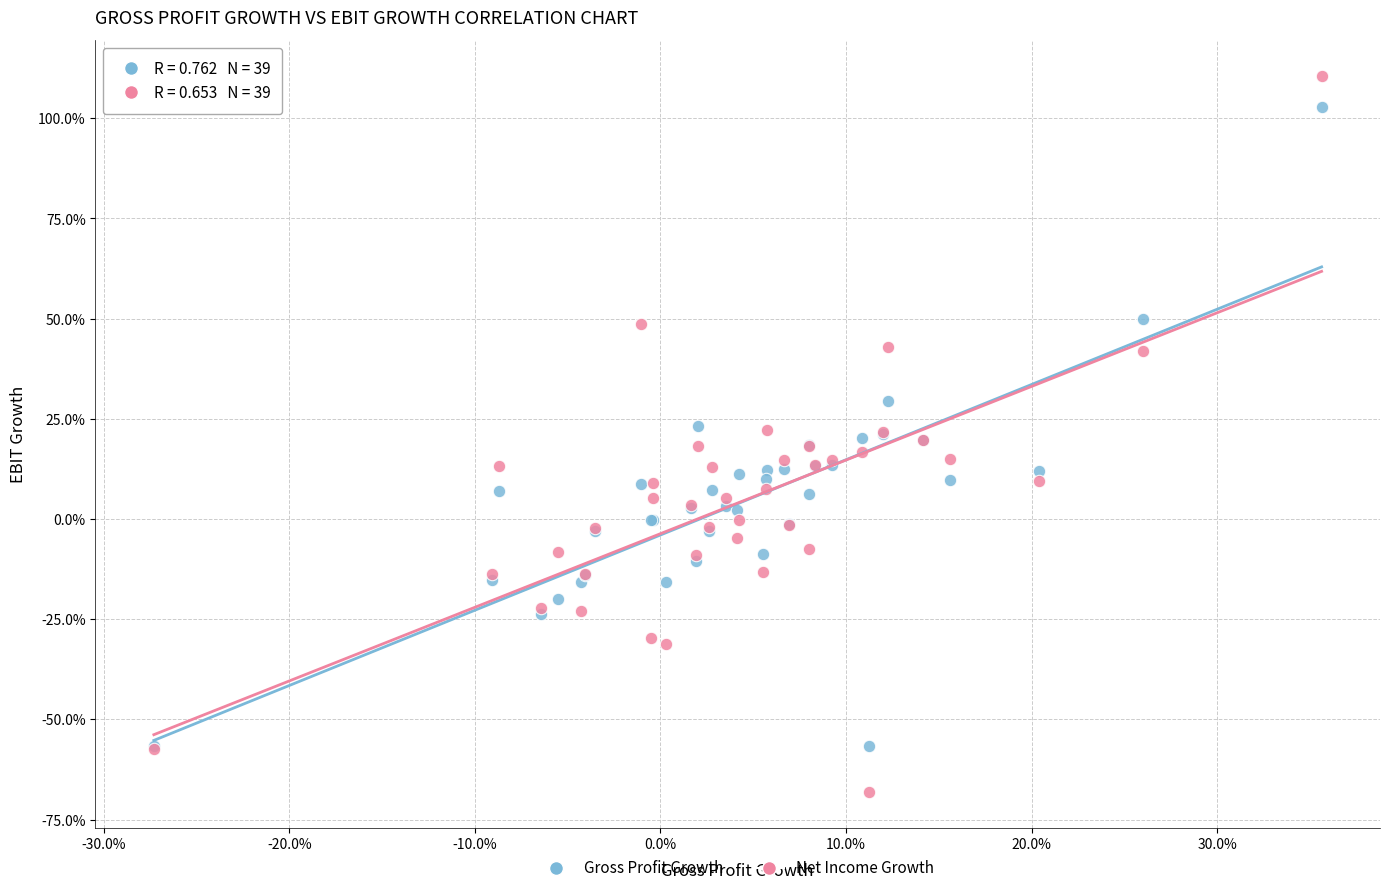

Which series contains the highest Y value?

Net Income Growth